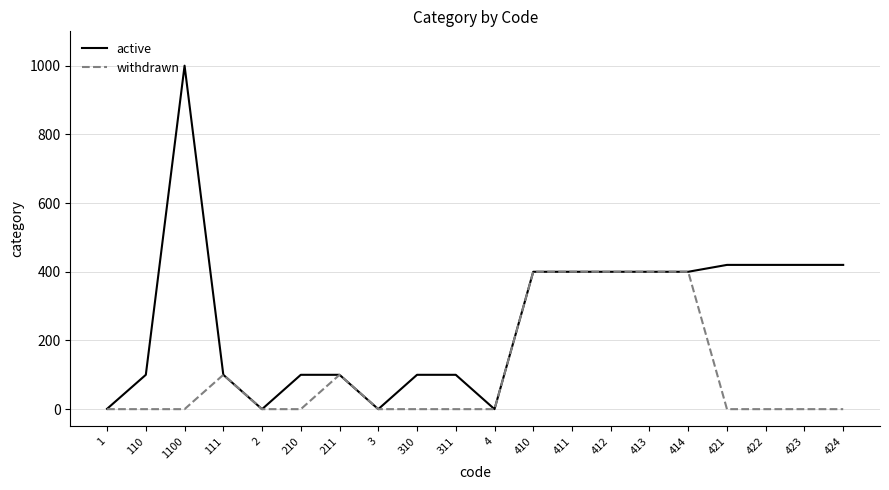

At which label does active reach its peak?

1100